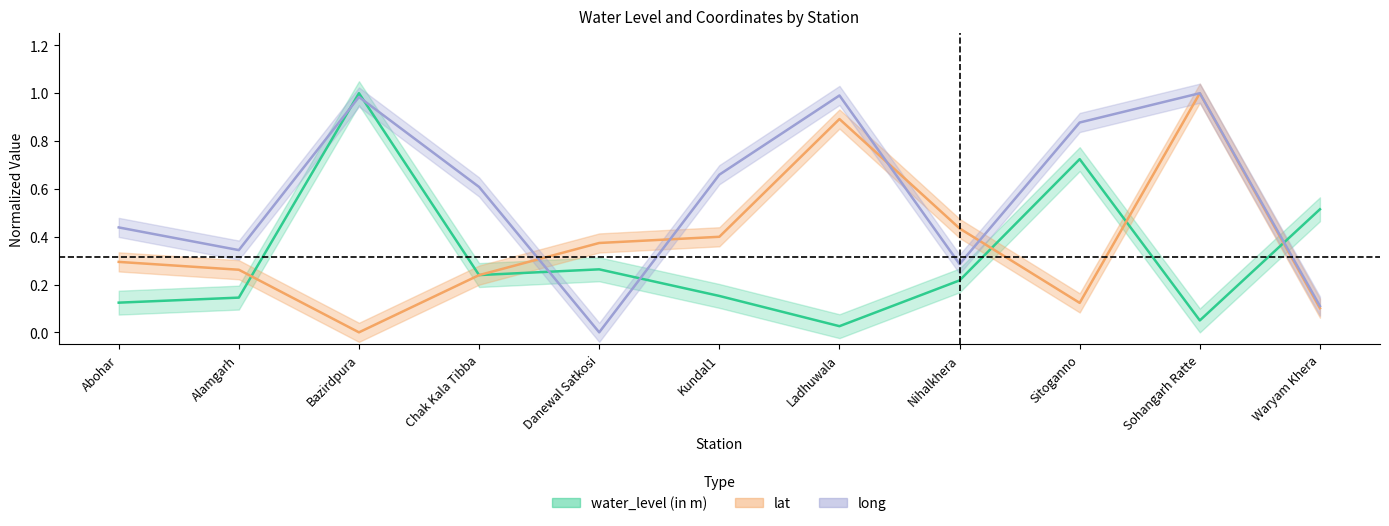

What is the difference between the highest and lowest values at Alamgarh?

0.2